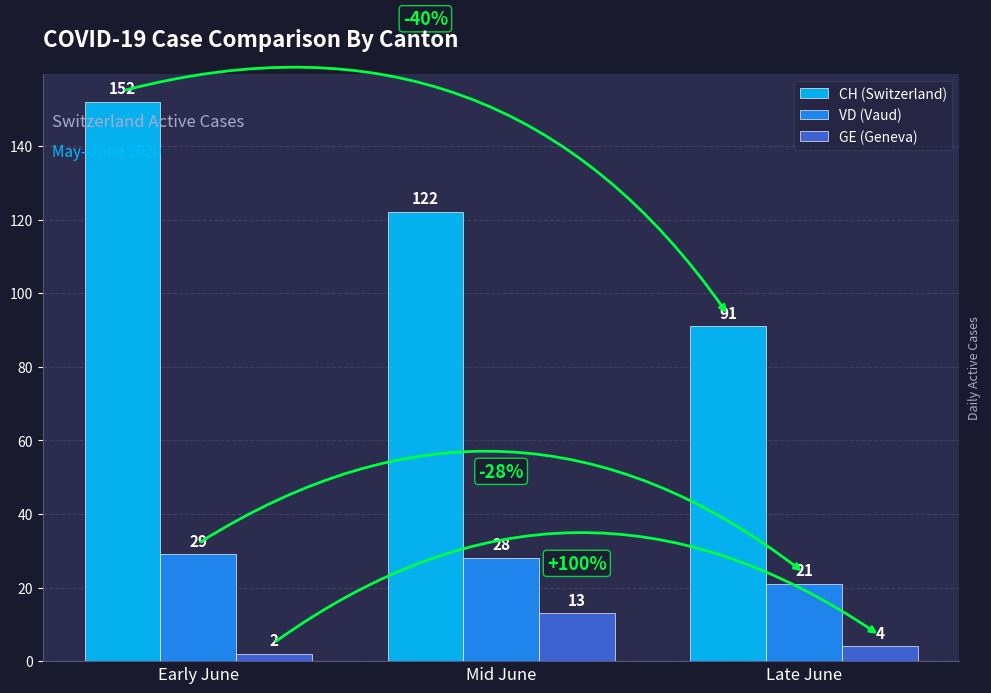

What is the sum of the VD (Vaud) values at Late June and Mid June?

49